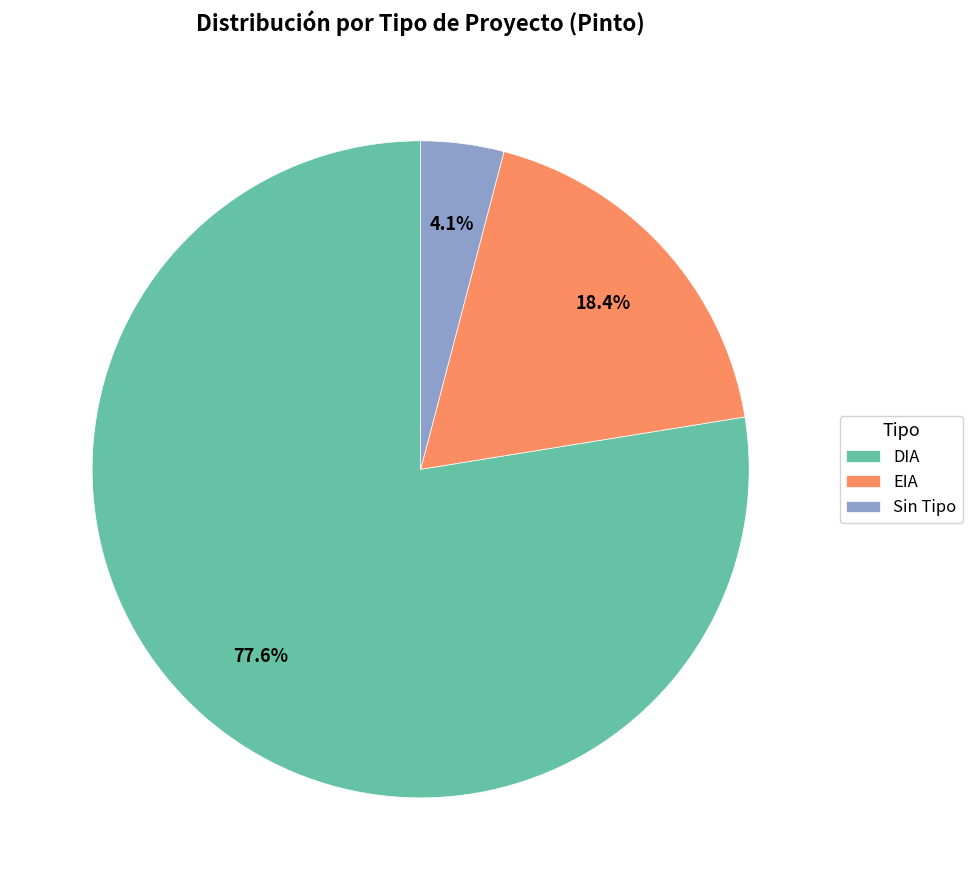

Rank the categories by value from highest to lowest.

DIA, EIA, Sin Tipo